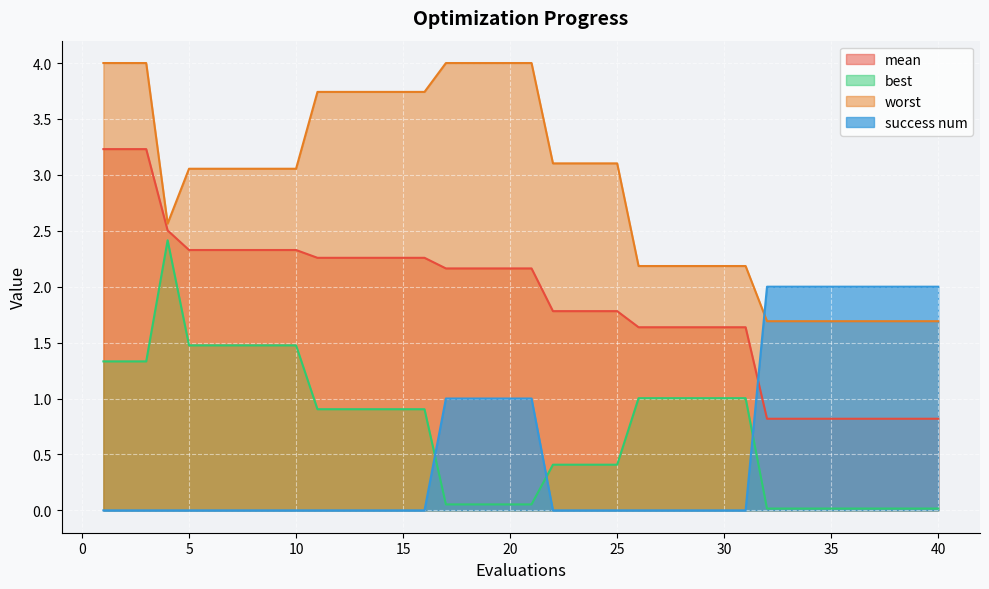

Reading left to right, transcribe all the data shown in this chart.

mean: 3.2	3.2	3.2	2.5	2.3	2.3	2.3	2.3	2.3	2.3	2.3	2.3	2.3	2.3	2.3	2.3	2.2	2.2	2.2	2.2	2.2	1.8	1.8	1.8	1.8	1.6	1.6	1.6	1.6	1.6	1.6	0.8	0.8	0.8	0.8	0.8	0.8	0.8	0.8	0.8
best: 1.3	1.3	1.3	2.4	1.5	1.5	1.5	1.5	1.5	1.5	0.9	0.9	0.9	0.9	0.9	0.9	0.1	0.1	0.1	0.1	0.1	0.4	0.4	0.4	0.4	1.0	1.0	1.0	1.0	1.0	1.0	0.0	0.0	0.0	0.0	0.0	0.0	0.0	0.0	0.0
worst: 4.0	4.0	4.0	2.6	3.1	3.1	3.1	3.1	3.1	3.1	3.7	3.7	3.7	3.7	3.7	3.7	4.0	4.0	4.0	4.0	4.0	3.1	3.1	3.1	3.1	2.2	2.2	2.2	2.2	2.2	2.2	1.7	1.7	1.7	1.7	1.7	1.7	1.7	1.7	1.7
success num: 0.0	0.0	0.0	0.0	0.0	0.0	0.0	0.0	0.0	0.0	0.0	0.0	0.0	0.0	0.0	0.0	1.0	1.0	1.0	1.0	1.0	0.0	0.0	0.0	0.0	0.0	0.0	0.0	0.0	0.0	0.0	2.0	2.0	2.0	2.0	2.0	2.0	2.0	2.0	2.0